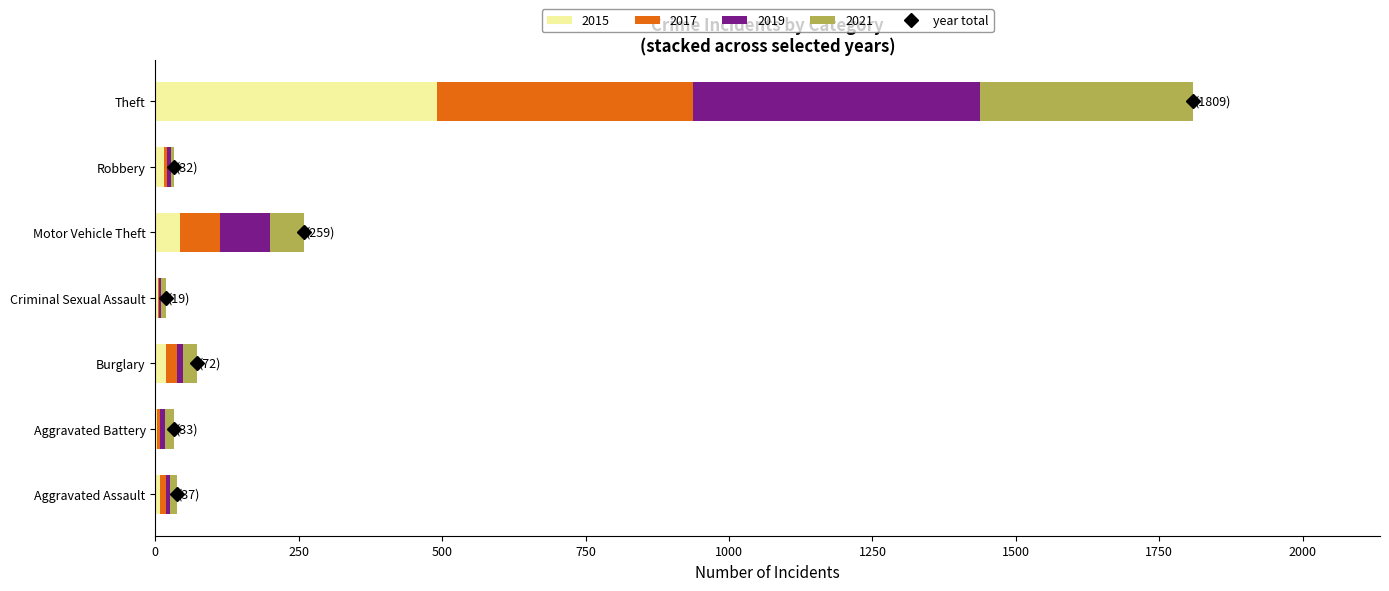

At which category is the sum across all series the highest?

Theft